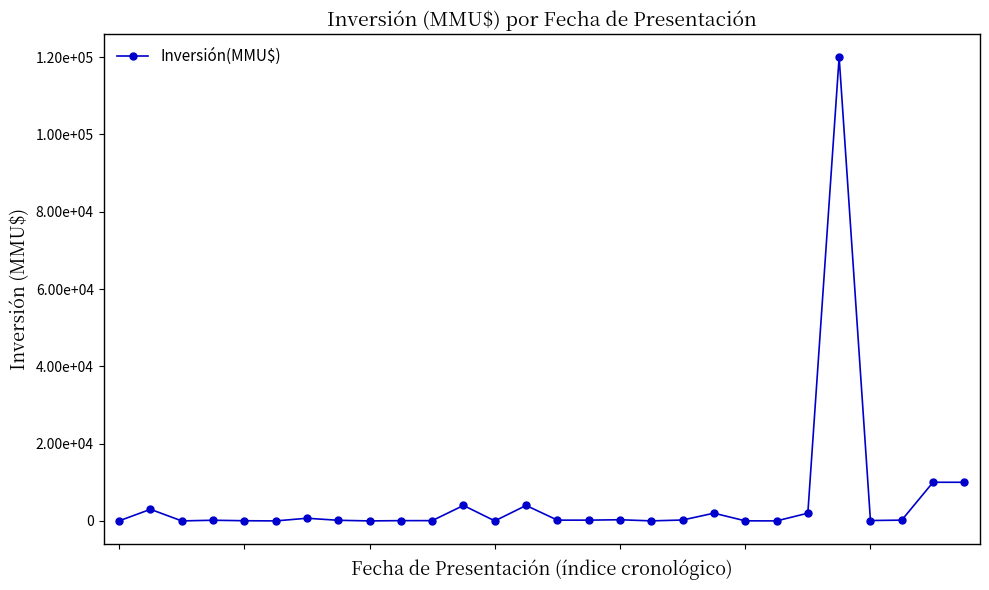

Where is the data nearest to the value 60000?

26